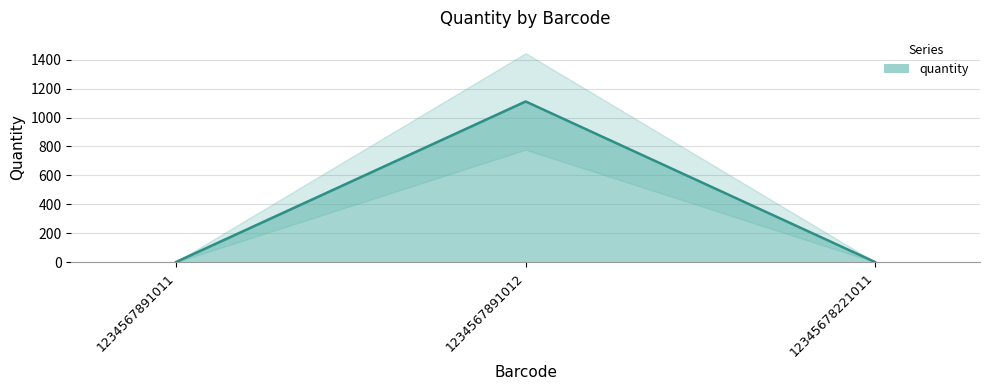

Rank the categories by value from highest to lowest.

1234567891012, 1234567891011, 12345678221011